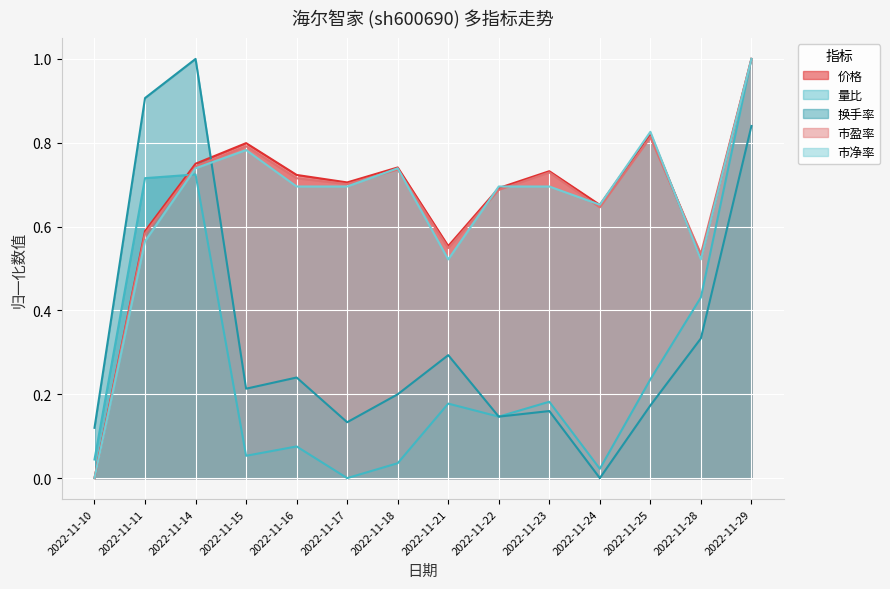

True or false: 市净率 and 量比 intersect in this chart.

True